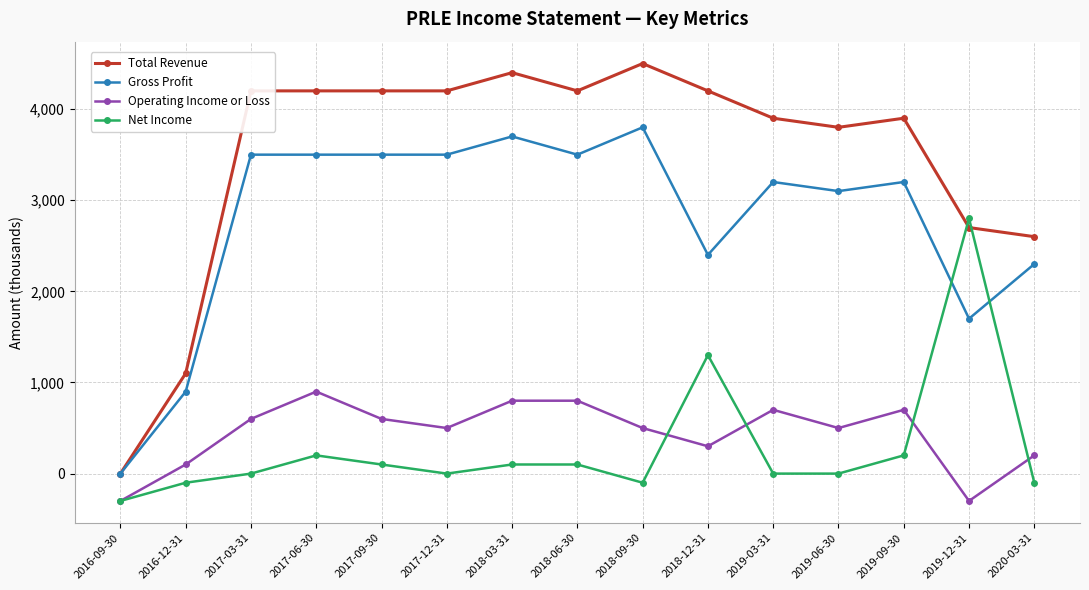

At 2018-03-31, list the series in order from smallest to largest.

Net Income, Operating Income or Loss, Gross Profit, Total Revenue